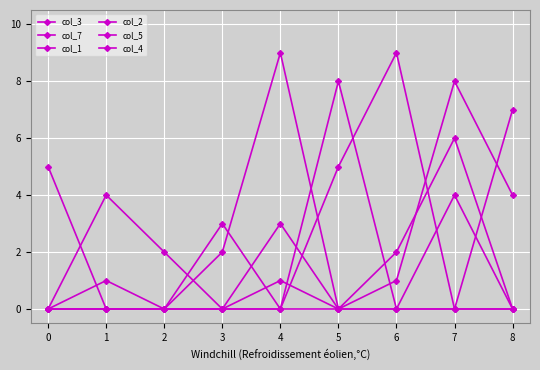

What is the difference between the maximum and second lowest values in the col_7 series?

8